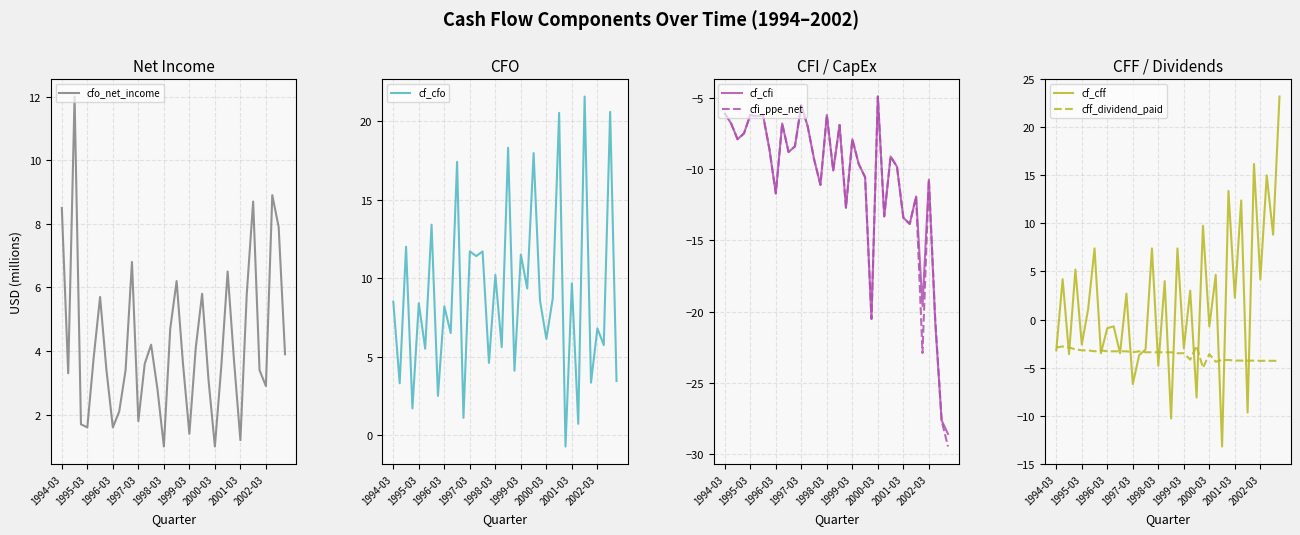

The value of cf_cff at 2002-03 is -1.4. True or false?

False